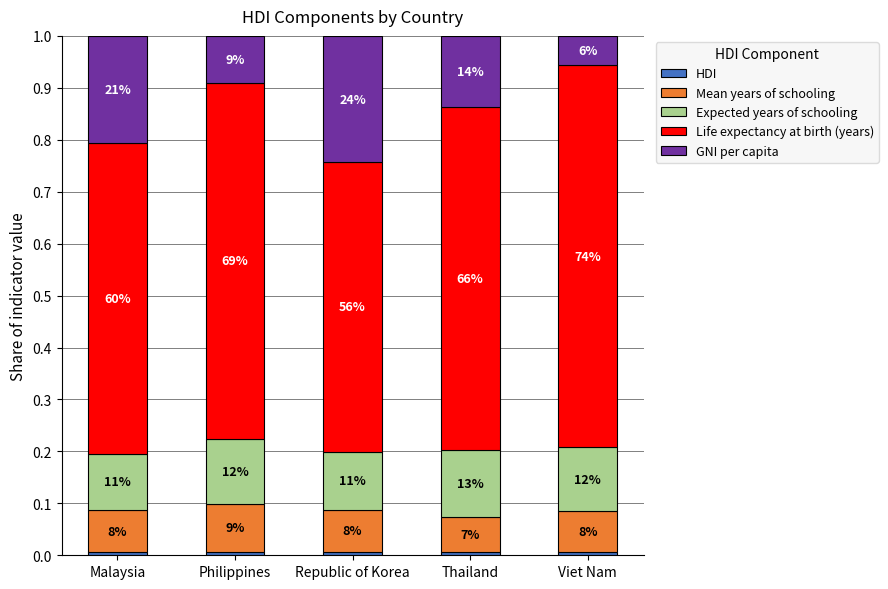

Are the bars horizontal?

No